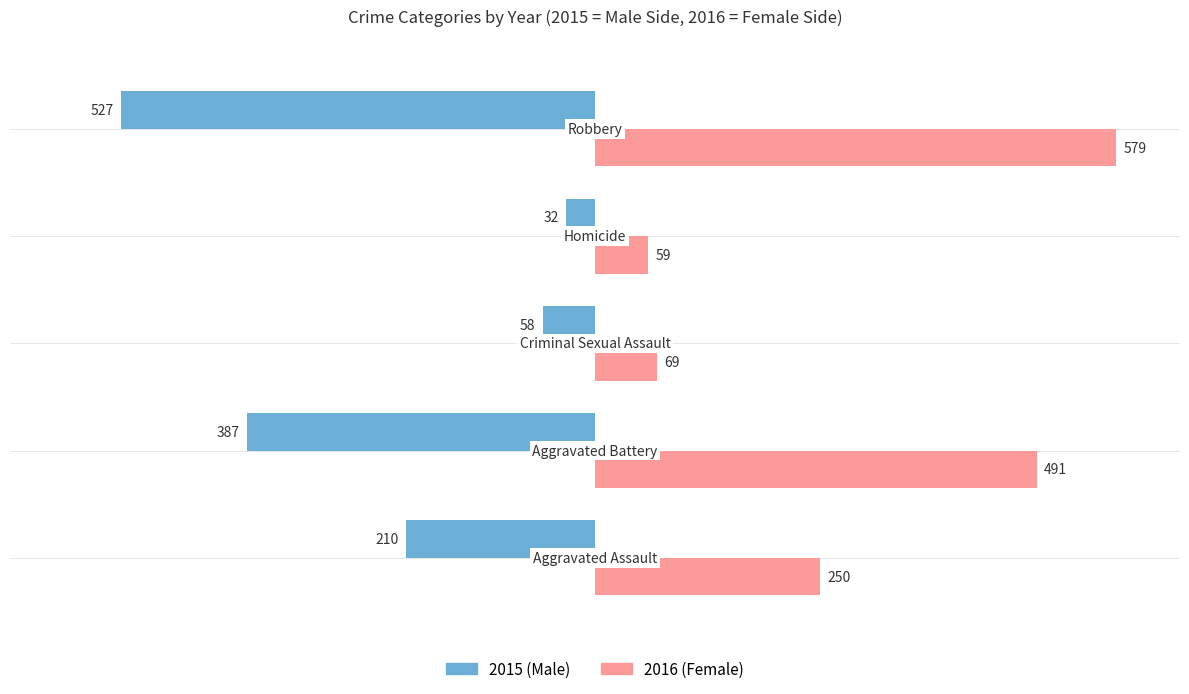

What is the value of the Male bar at the 3rd from the left?

-58